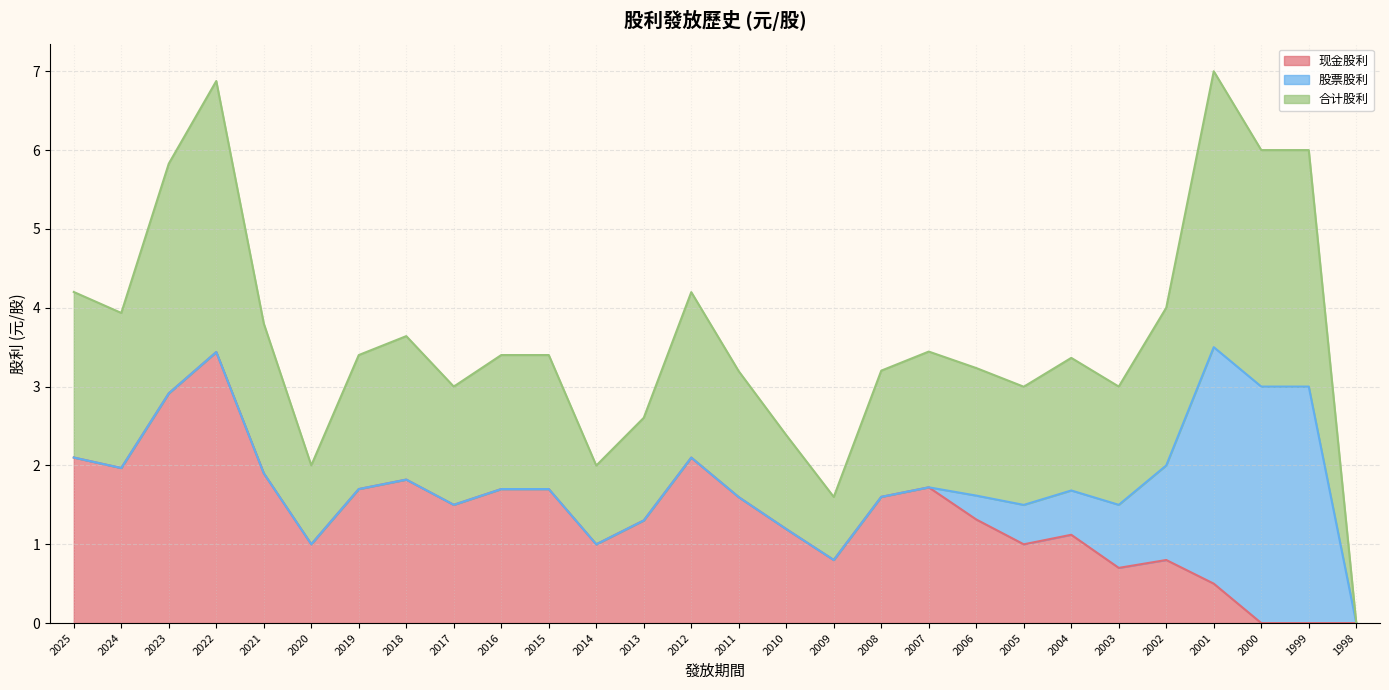

List the labels in order of 现金股利 value, smallest first.

2000, 1999, 1998, 2001, 2003, 2009, 2002, 2014, 2005, 2020, 2004, 2010, 2013, 2006, 2017, 2011, 2008, 2019, 2016, 2015, 2007, 2018, 2021, 2024, 2012, 2025, 2023, 2022